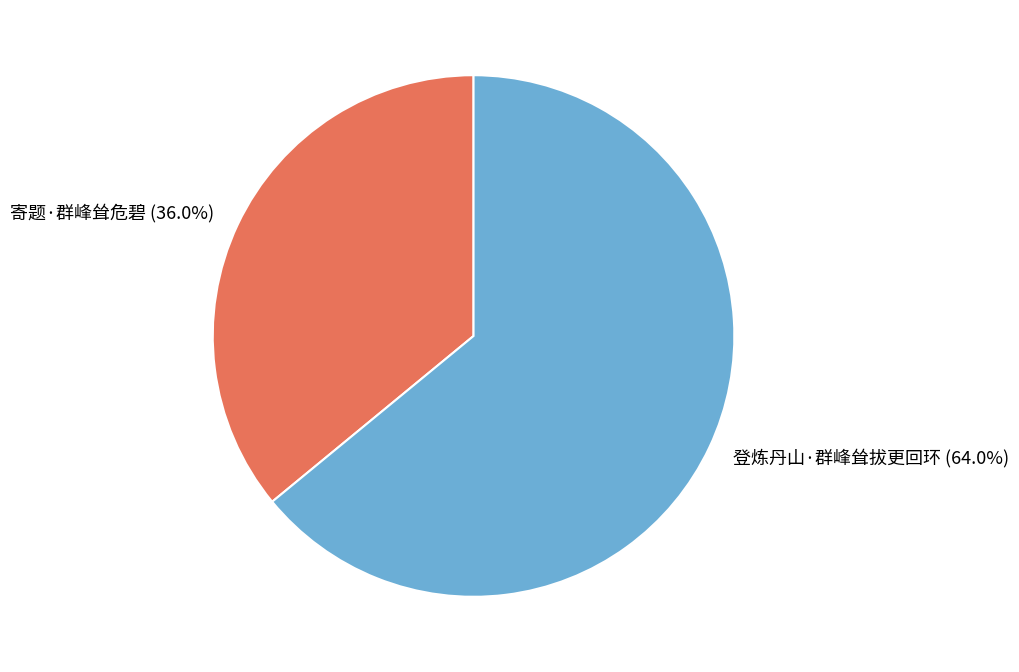

What is the largest slice in the pie chart?

登炼丹山·群峰耸拔更回环